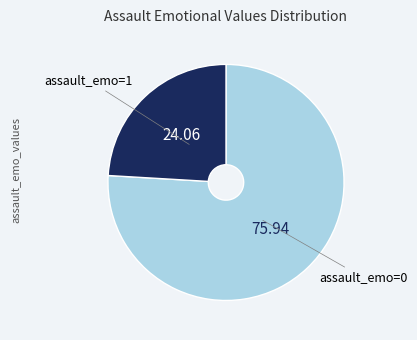

Does any single category account for the majority?

Yes